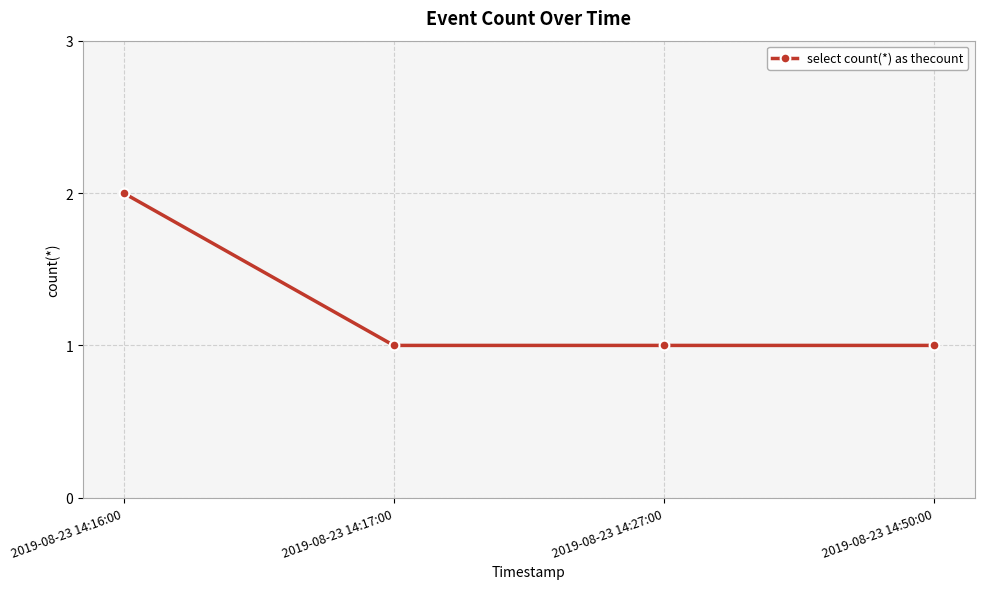

What is the ratio of the value at 2019-08-23 14:17:00 to the value at 2019-08-23 14:50:00?

1.0